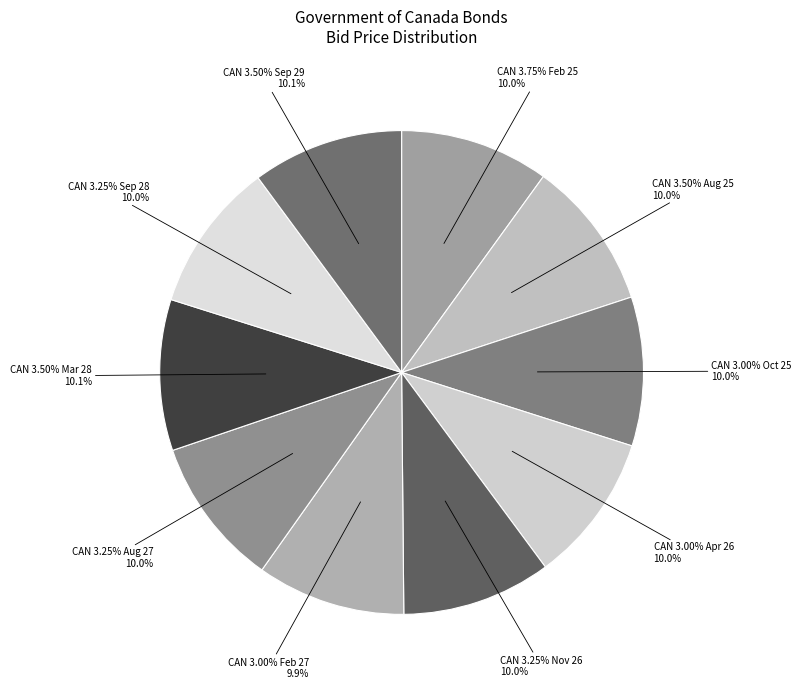

Rank the categories by value from lowest to highest.

CAN 3.00% Feb 27, CAN 3.00% Oct 25, CAN 3.00% Apr 26, CAN 3.75% Feb 25, CAN 3.25% Aug 27, CAN 3.25% Nov 26, CAN 3.50% Aug 25, CAN 3.25% Sep 28, CAN 3.50% Mar 28, CAN 3.50% Sep 29